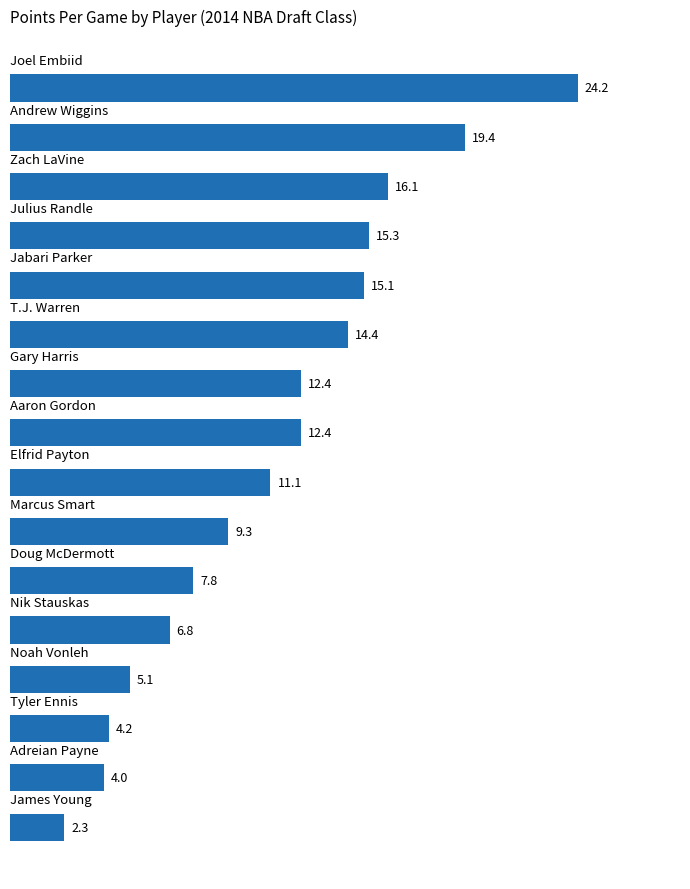

What is the average value?

11.2